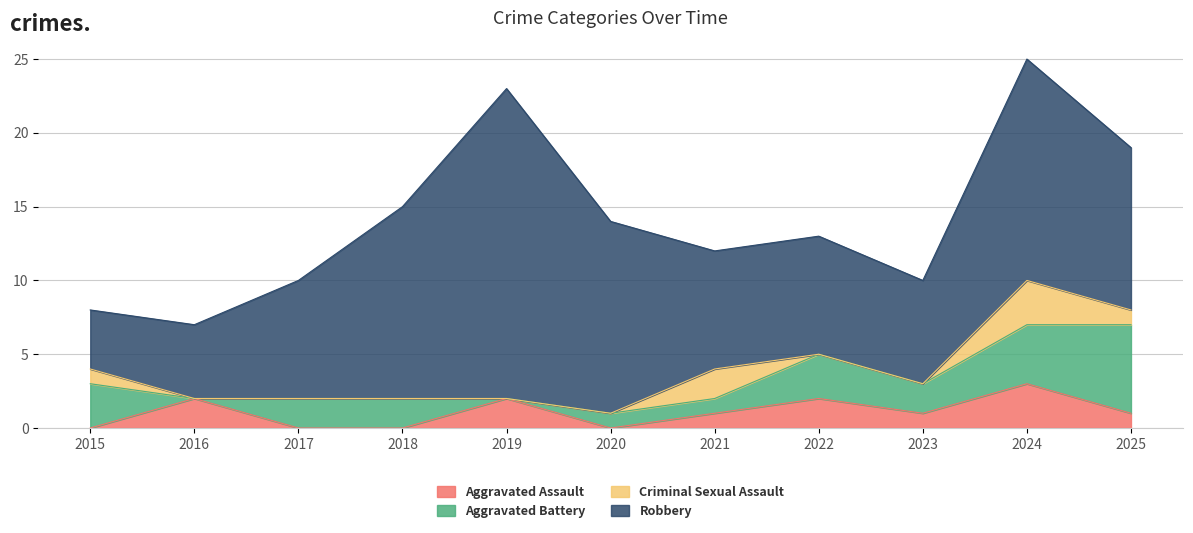

True or false: Aggravated Assault and Robbery cross at least once.

False